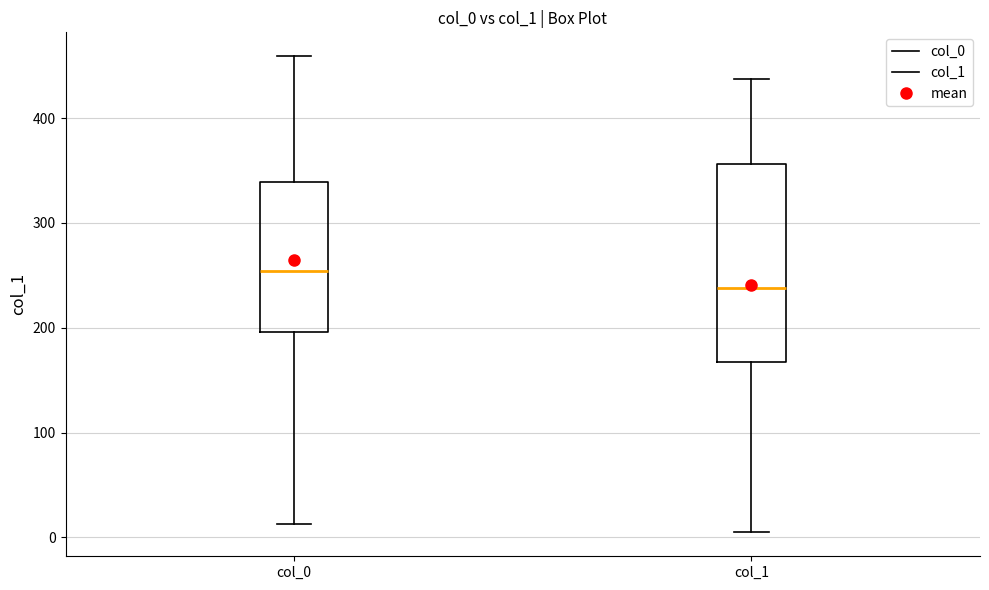

Which box is the tallest, from its lower edge to its upper edge?

col_1